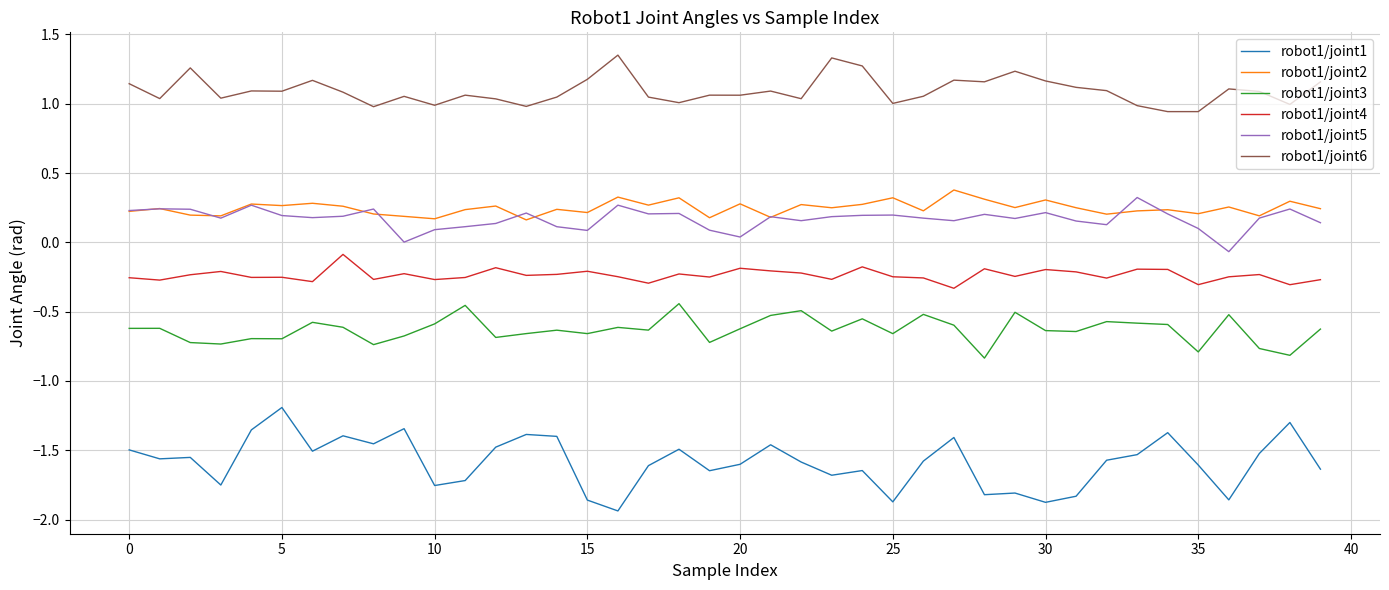

True or false: robot1/joint4 and robot1/joint1 cross at least once.

False